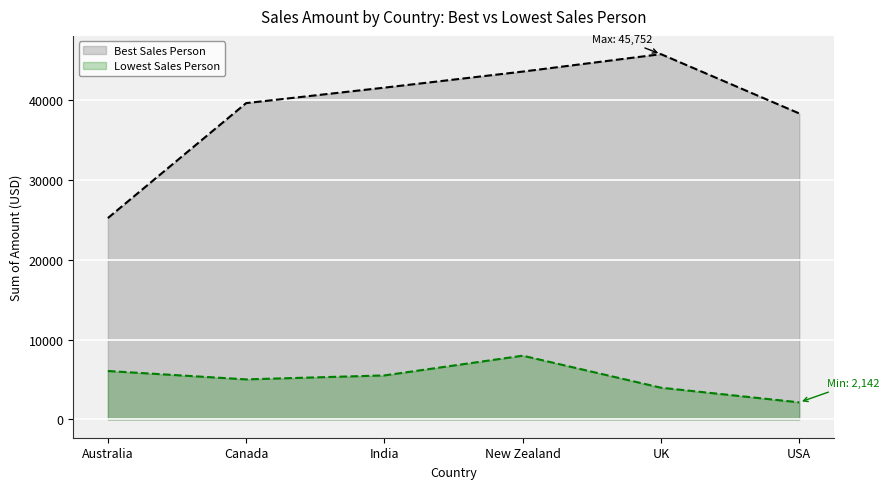

Does the chart display data point markers on the line(s)?

No